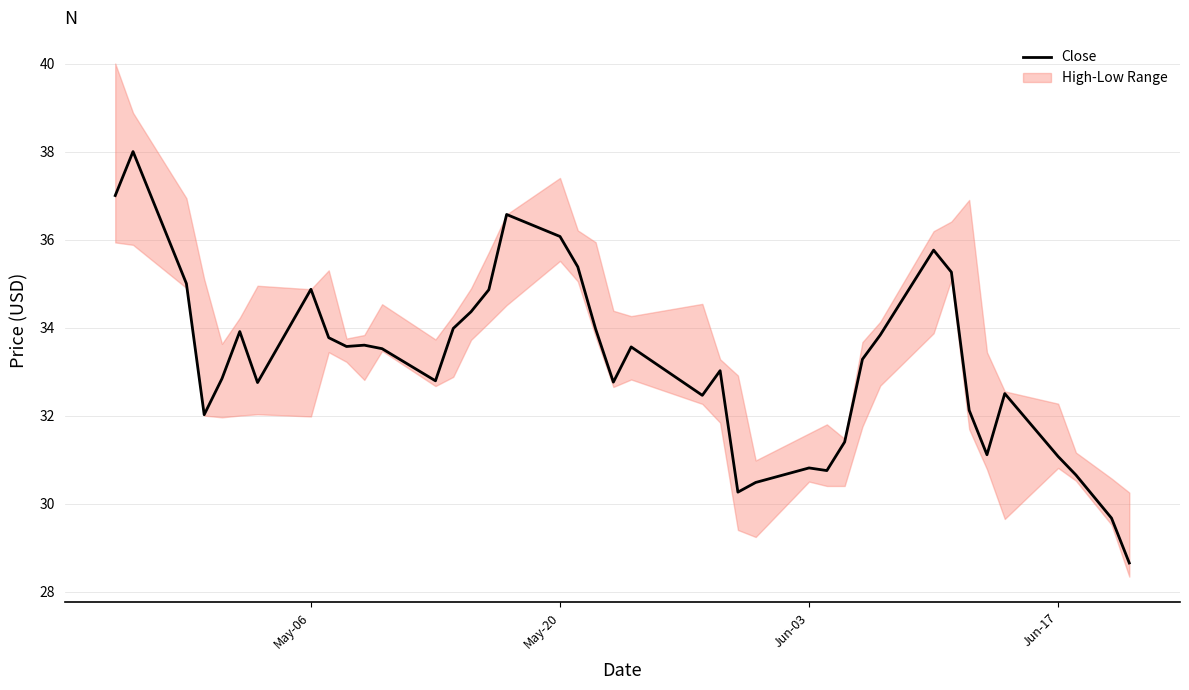

What is the minimum value for Close?

28.6